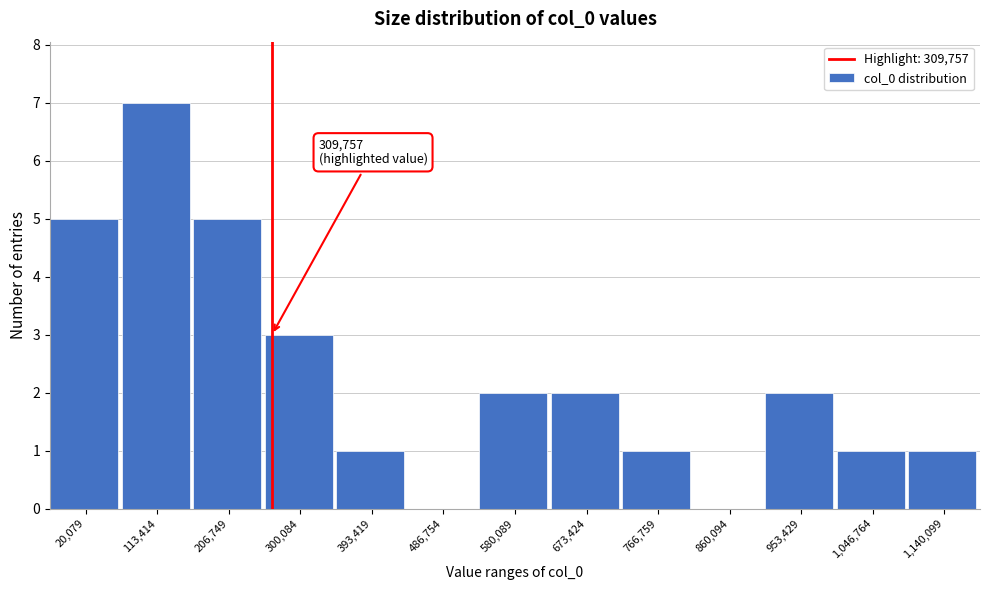

Reading left to right, what are all the values shown in this chart?

20,079=5	113,414=7	206,749=5	300,084=3	393,419=1	486,754=0	580,089=2	673,424=2	766,759=1	860,094=0	953,429=2	1,046,764=1	1,140,099=1